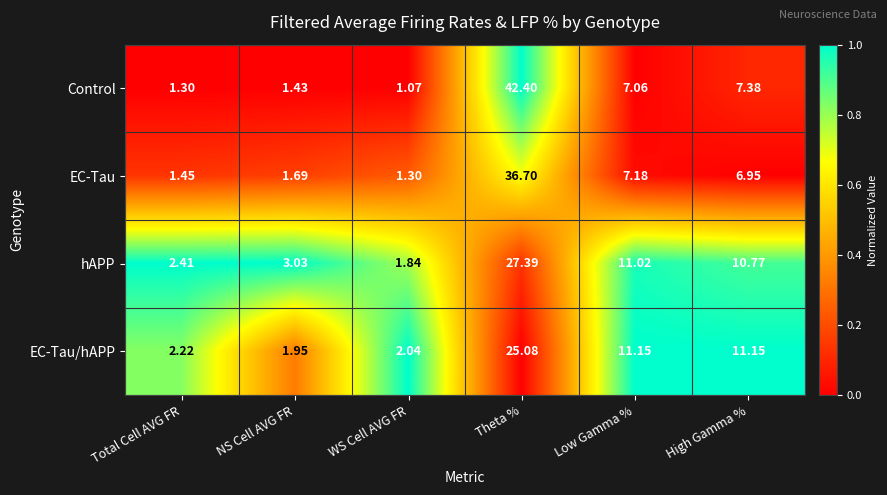

At which label does EC-Tau/hAPP first exceed 11?

Theta %